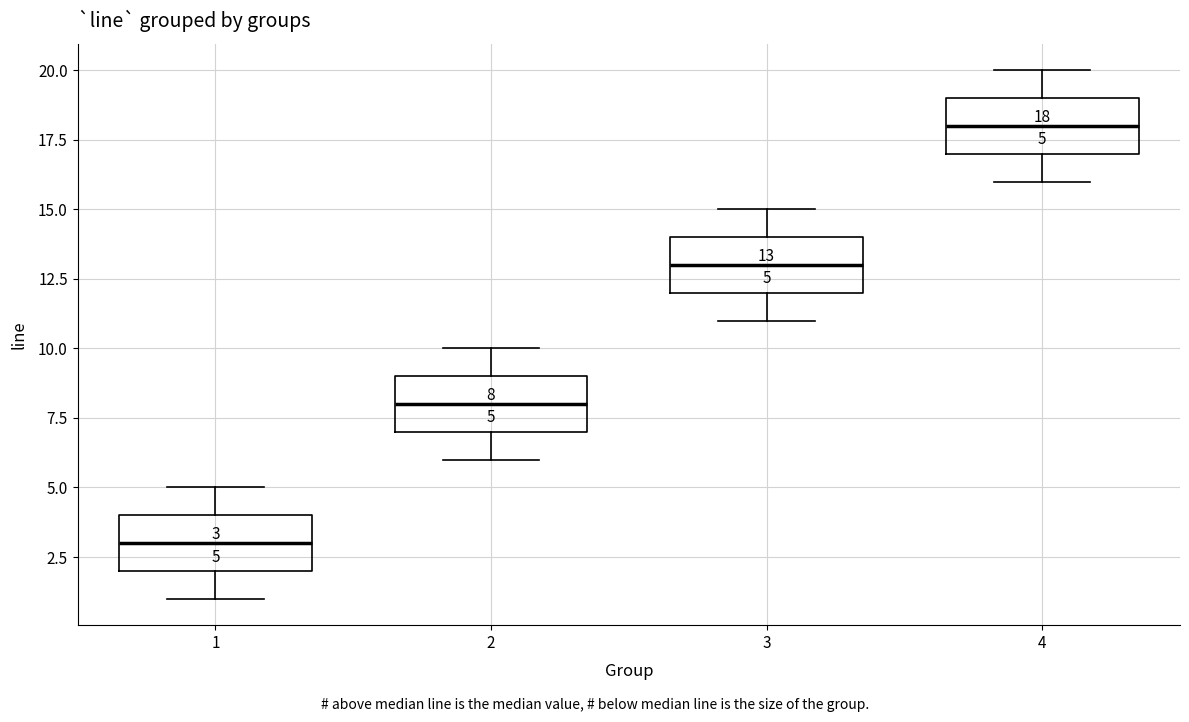

Which box has the lowest median line?

1